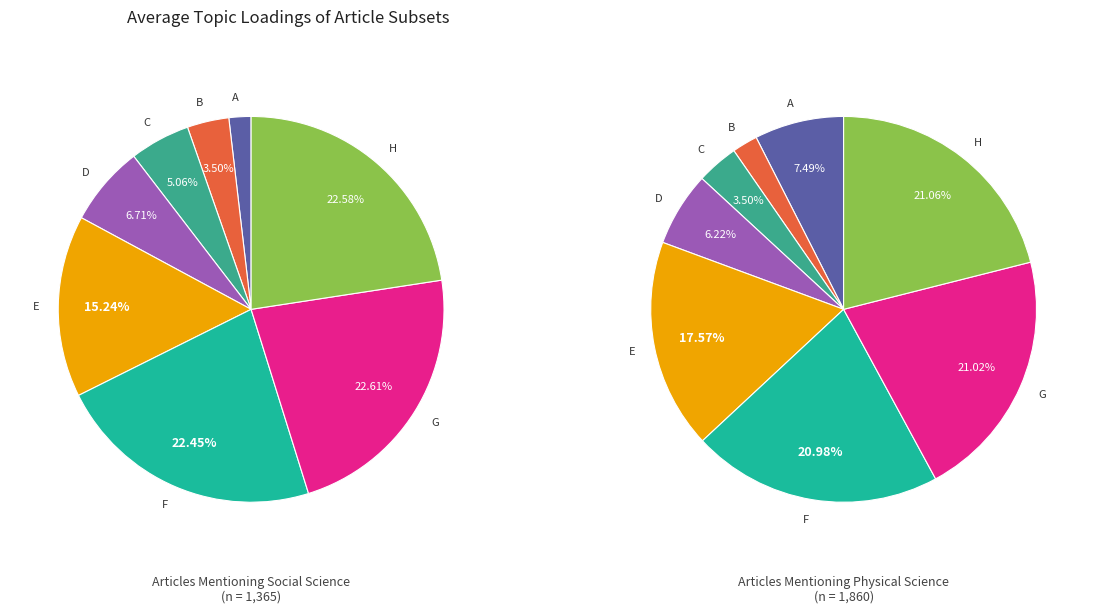

True or false: E accounts for 28% of the total.

False